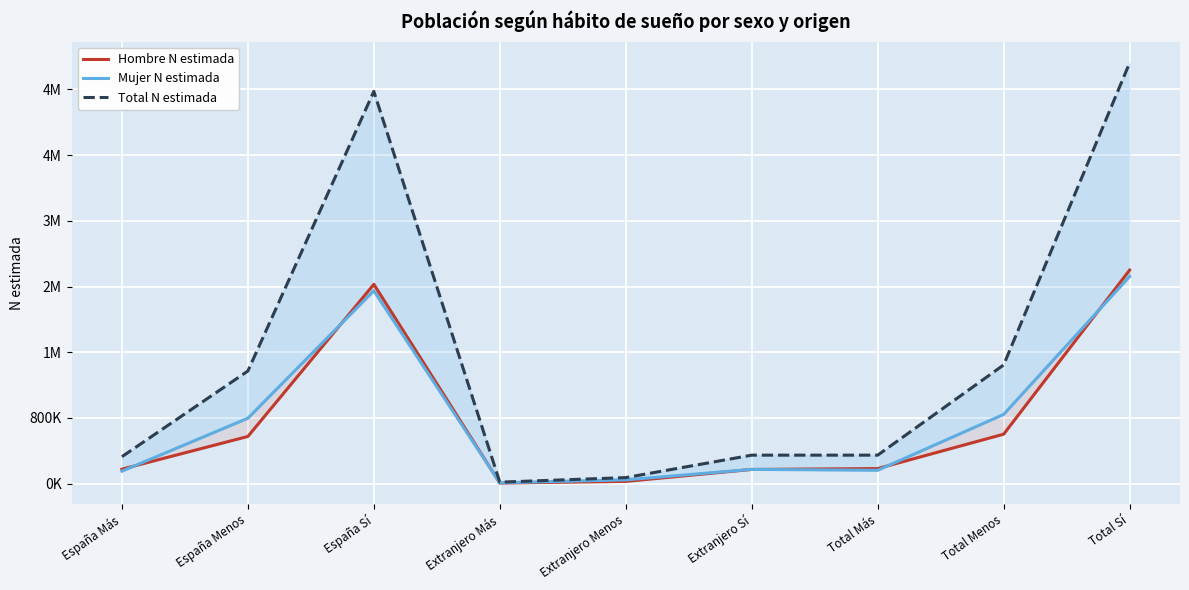

Count the number of data series in this chart.

3